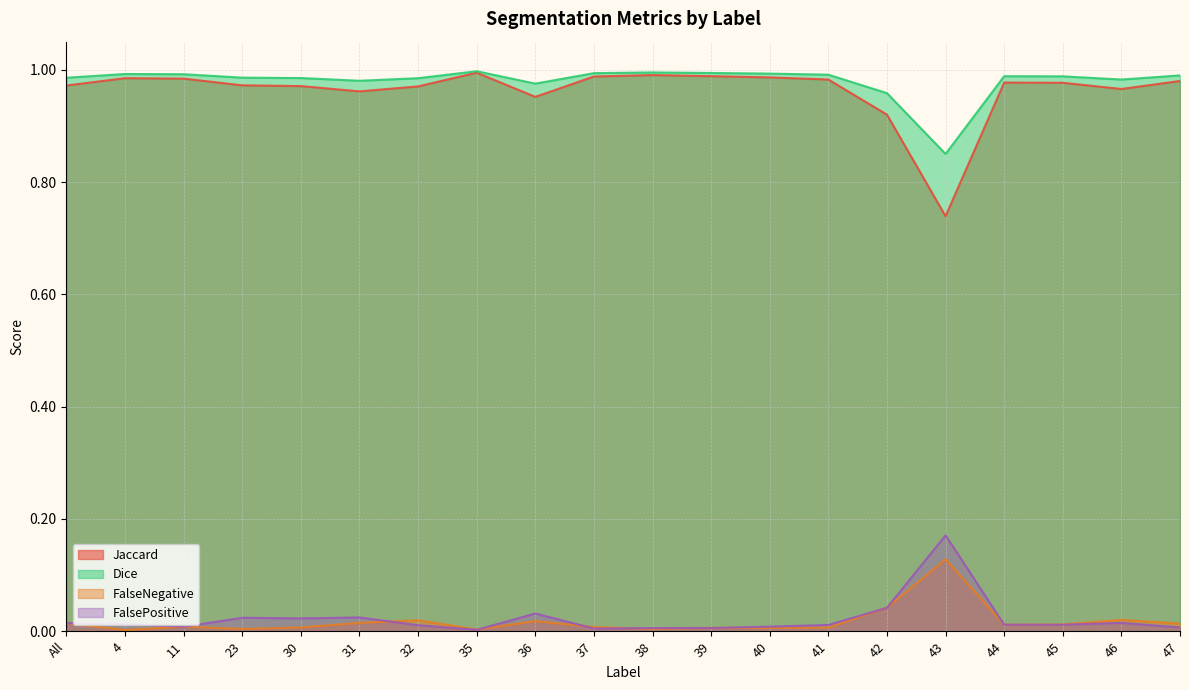

What position from the right is 46?

2